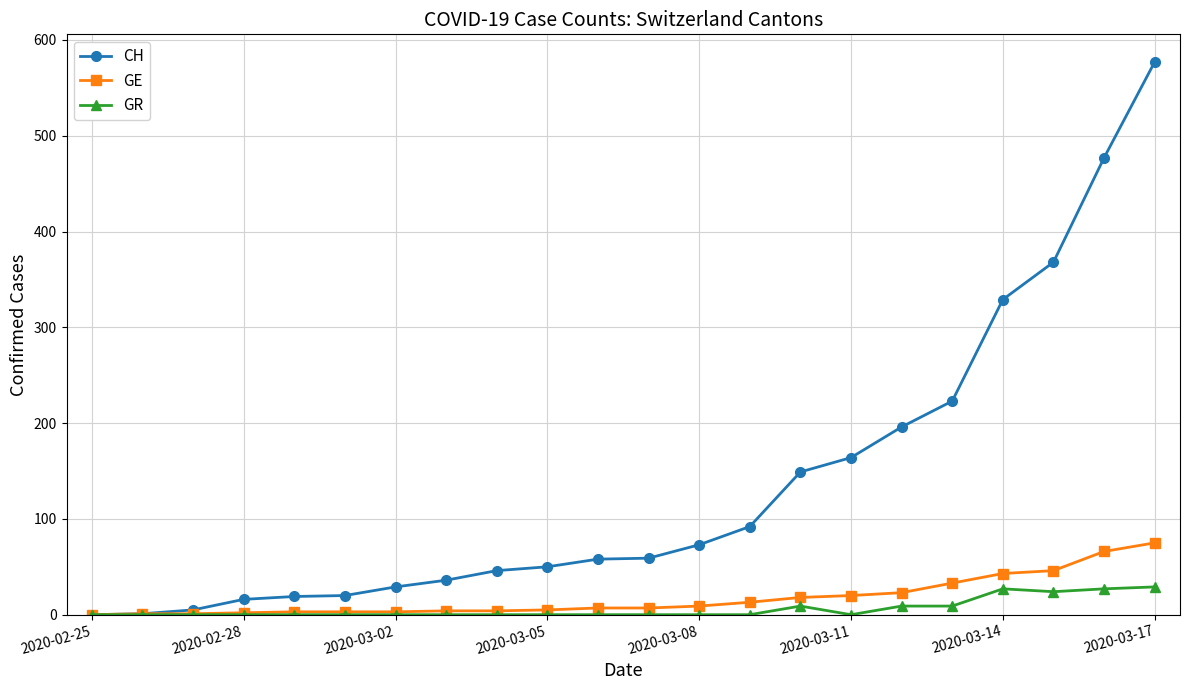

Which series has the largest range (max minus min)?

CH